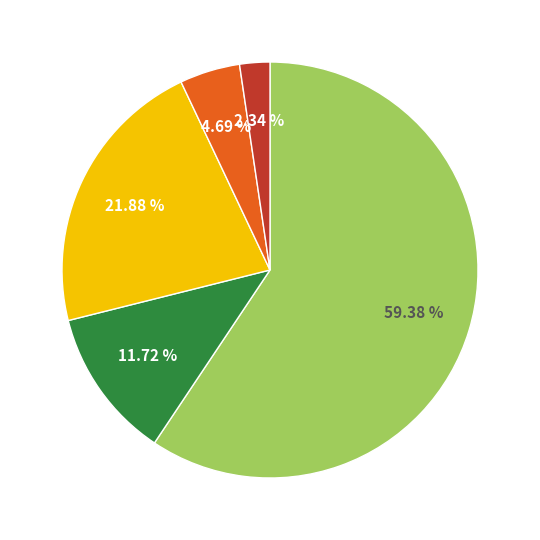

How many slices are in this pie chart?

5